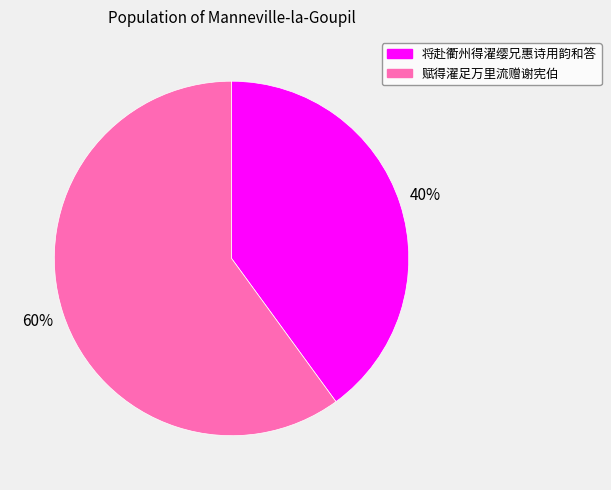

Which slice is the largest?

赋得濯足万里流赠谢宪伯